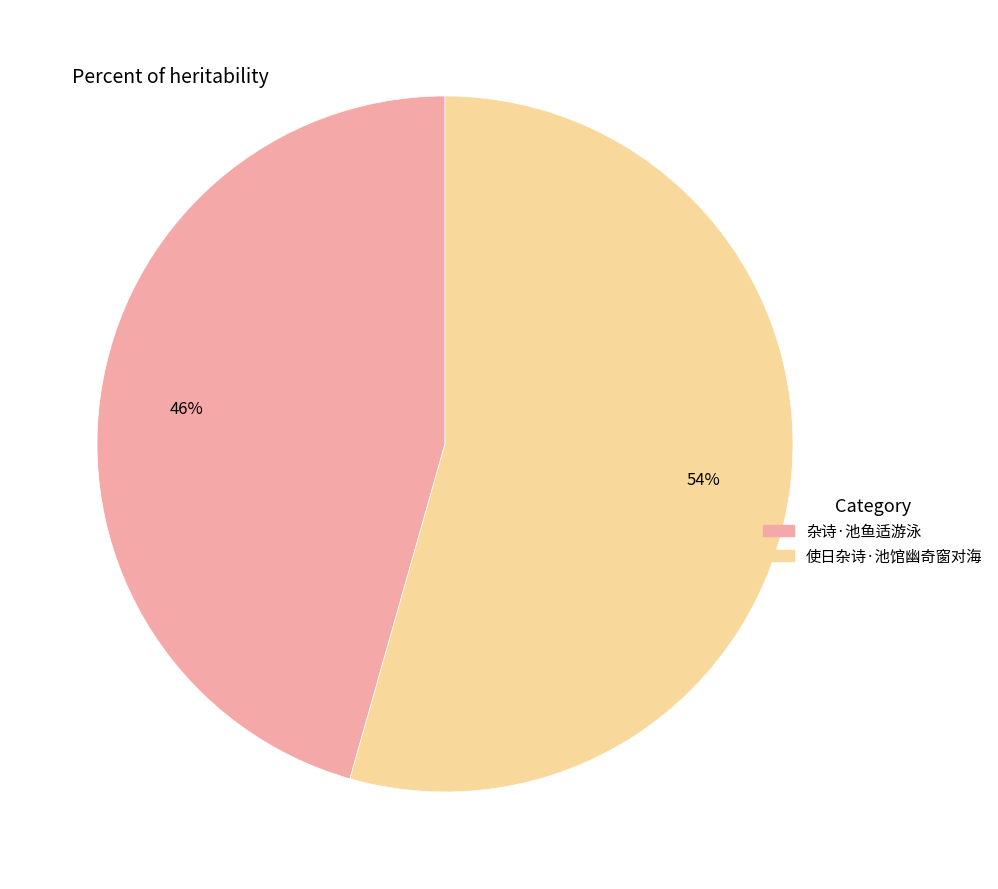

True or false: 使日杂诗·池馆幽奇窗对海 accounts for 66% of the total.

False